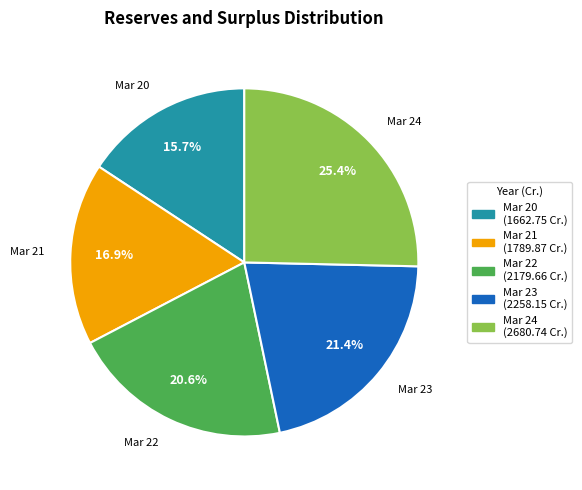

To the nearest percent, what percentage of the pie is Mar 20?

16%